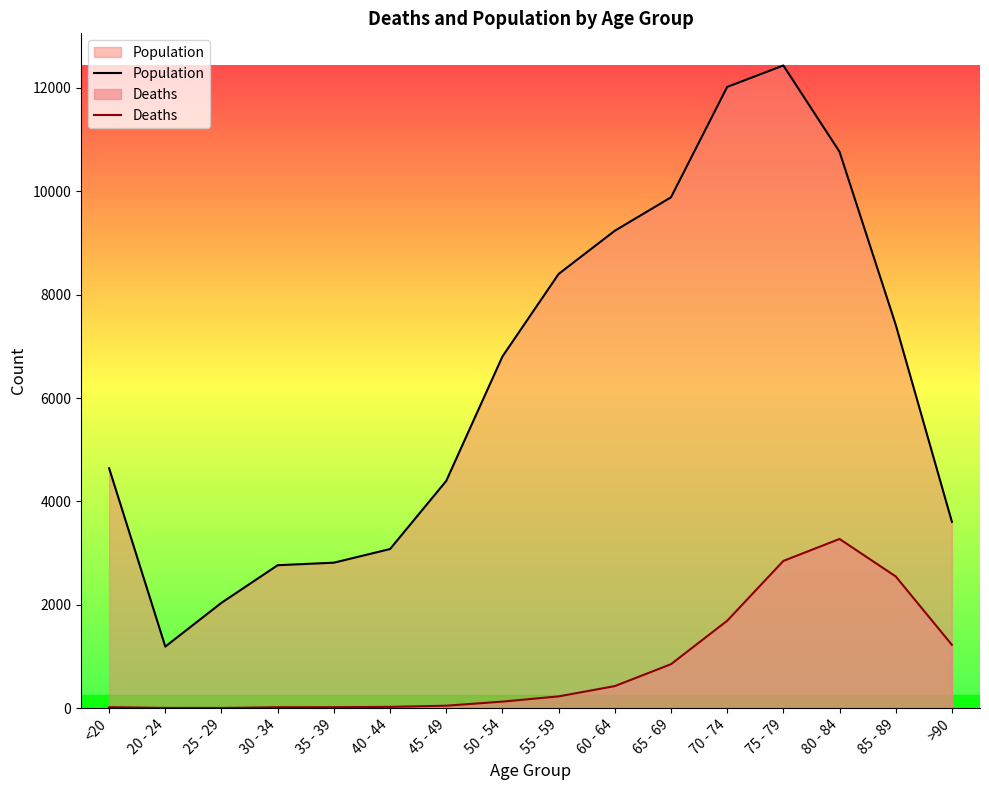

At which category is the sum across all series the highest?

75 - 79